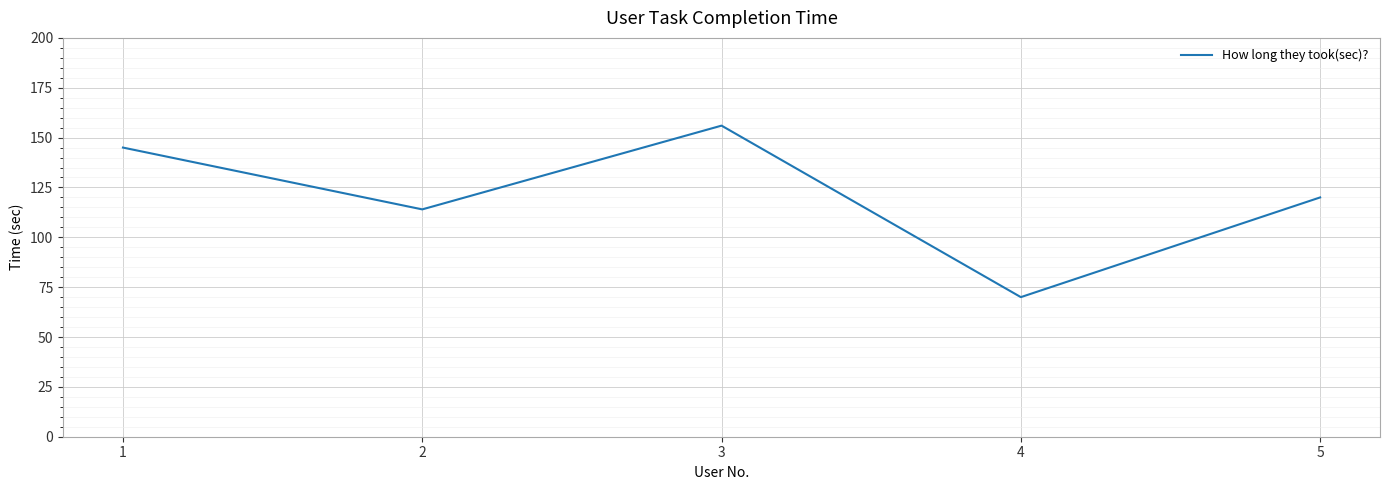

Which category has the lowest value across all series?

4